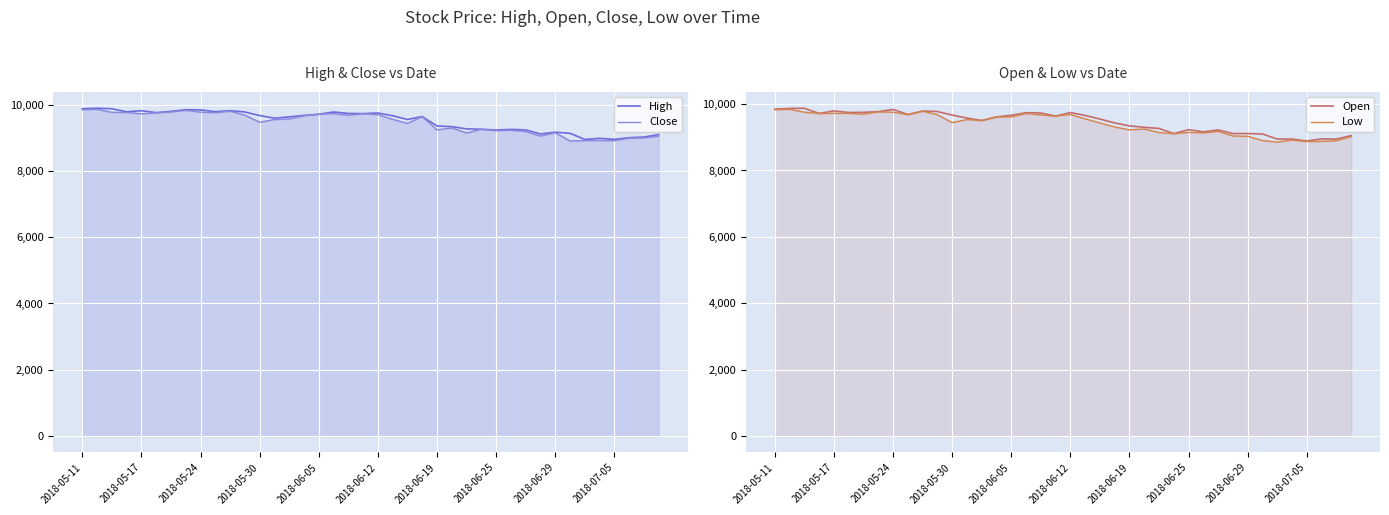

What is the minimum value for Low?

8854